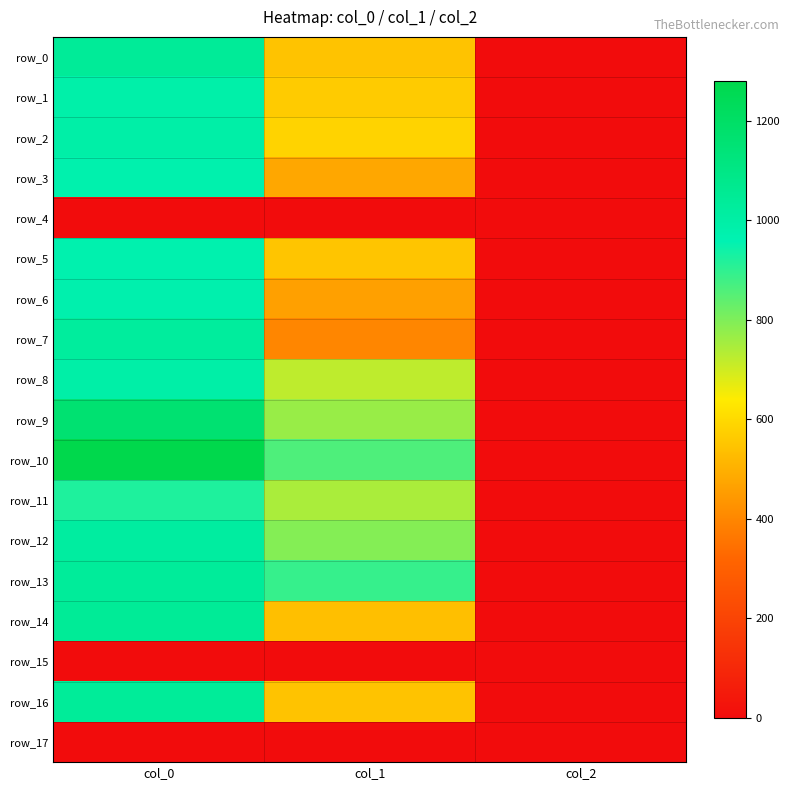

What is the total value across all series at col_1?

9453.4